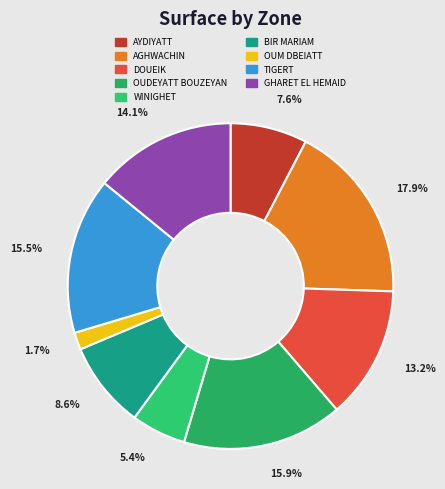

What percentage is the BIR MARIAM slice, to the nearest percent?

9%